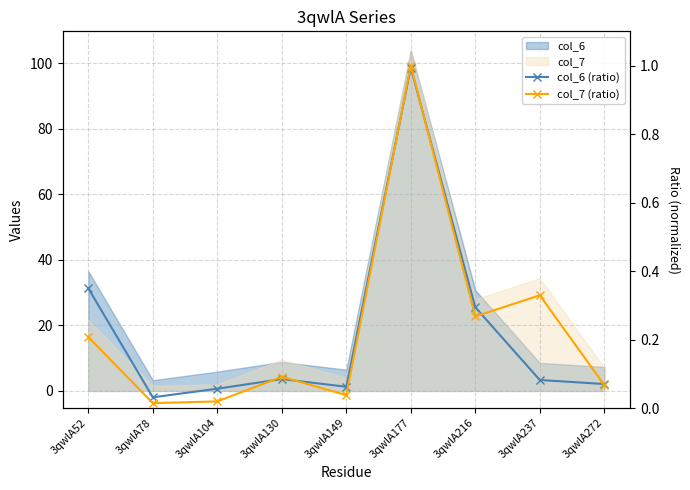

What is the difference between the second highest and second lowest values in the col_7 (ratio) series?

0.3